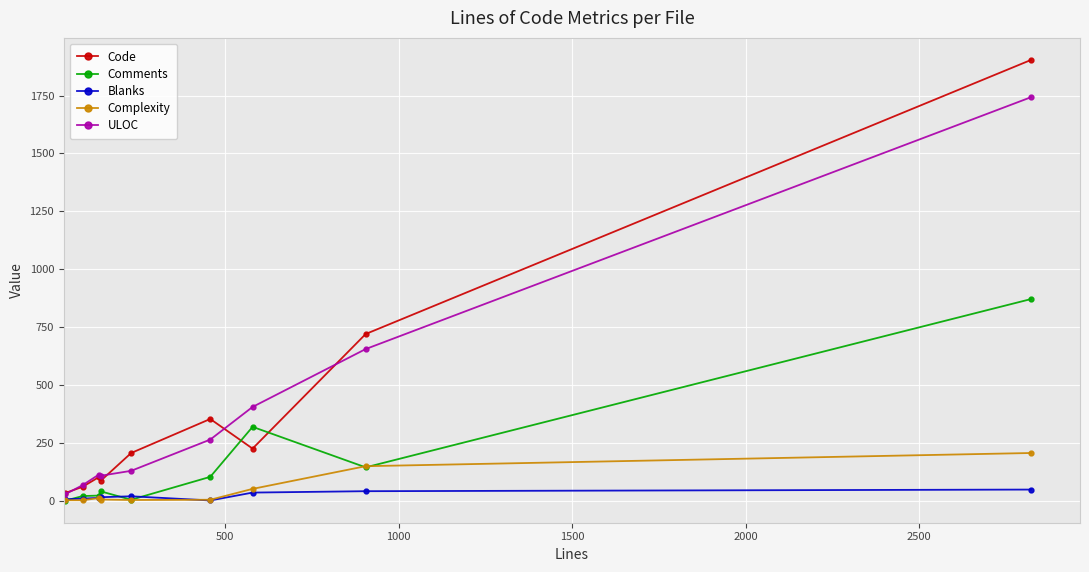

In Code, how many points are higher than both neighbors (excluding endpoints)?

2